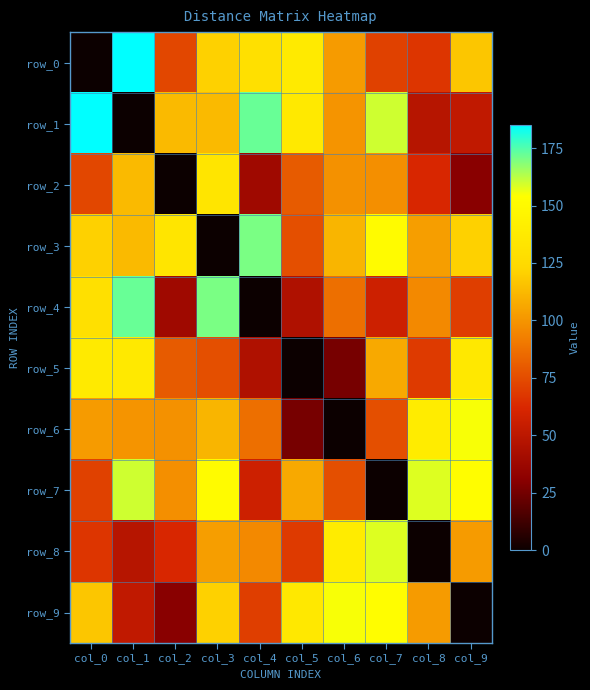

Reading left to right, extract all data points from this chart.

row_0: 0	185	73	121	129	138	102	71	67	117
row_1: 185	0	113	113	172	137	100	160	48	52
row_2: 73	113	0	134	39	80	99	98	62	30
row_3: 121	113	134	0	170	76	111	151	103	121
row_4: 129	172	39	170	0	45	87	57	96	70
row_5: 138	137	80	76	45	0	26	107	69	136
row_6: 102	100	99	111	87	26	0	76	139	155
row_7: 71	160	98	151	57	107	76	0	158	153
row_8: 67	48	62	103	96	69	139	158	0	102
row_9: 117	52	30	121	70	136	155	153	102	0